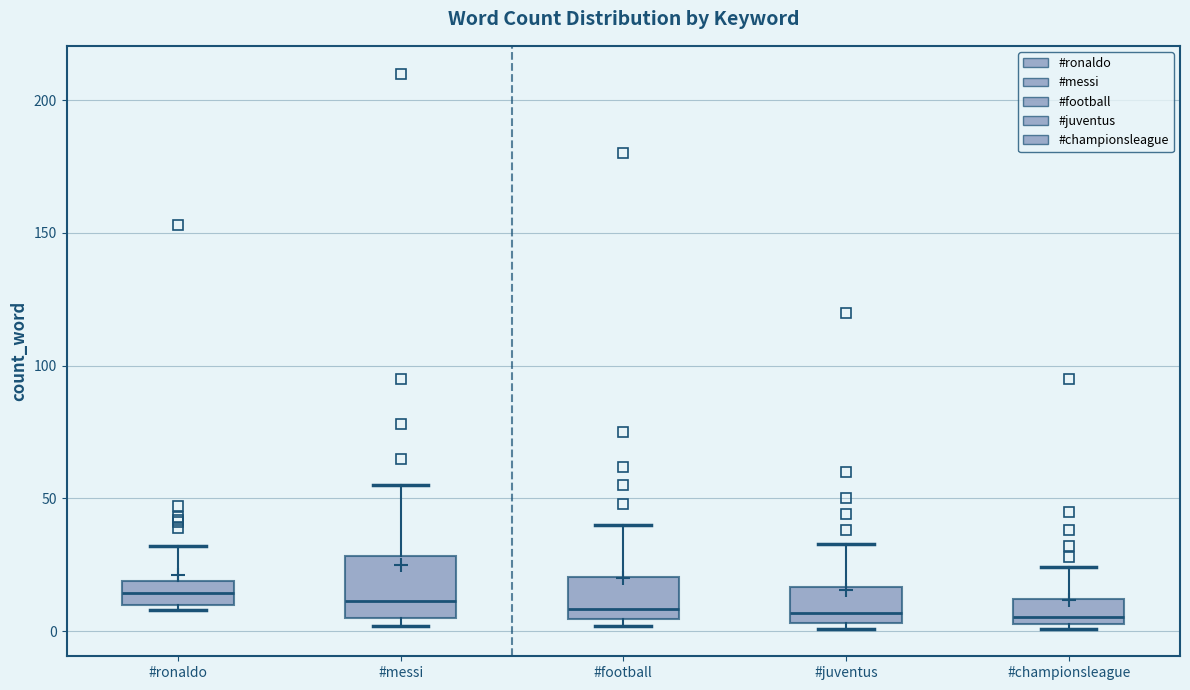

Reading left to right, read every box against the y-axis: the position of its median line, the range the box covers, and the ends of its whiskers. The values are not printed on the chart, so give them approximately, as read against the axis.

#ronaldo: median 15, box 10 to 20, whiskers 10 (just below the box's lower edge) to 30
#messi: median 10, box 5 to 30, whiskers 0 to 55
#football: median 10, box 5 to 20, whiskers 0 to 40
#juventus: median 5 (just above the box's lower edge), box 5 to 15, whiskers 0 to 35
#championsleague: median 5 (just above the box's lower edge), box 5 to 10, whiskers 0 to 25